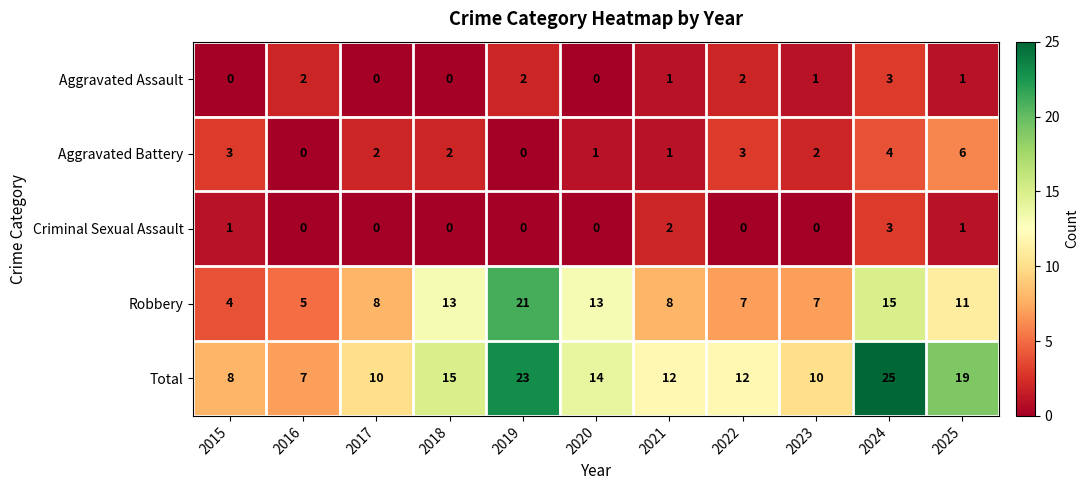

What is the difference between the maximum and second lowest values in the Aggravated Battery series?

6